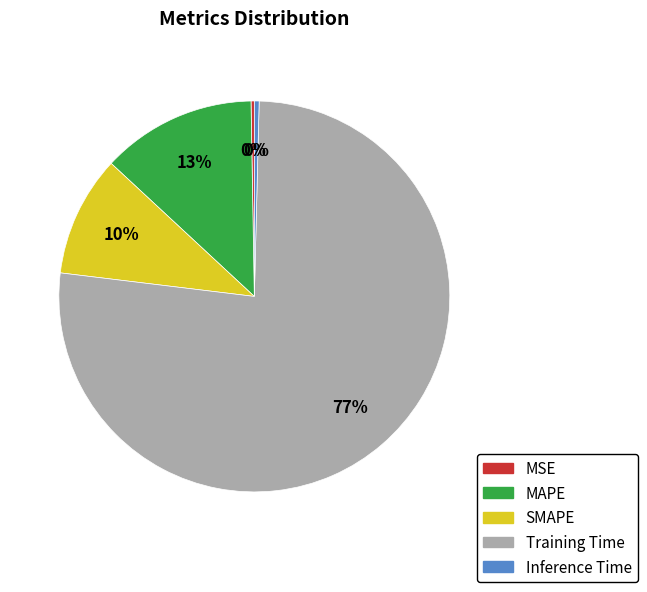

Which category accounts for the majority?

Training Time